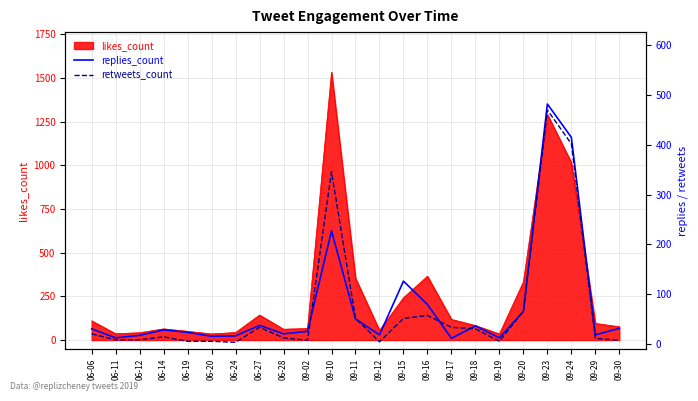

True or false: retweets_count and replies_count cross at least once.

True